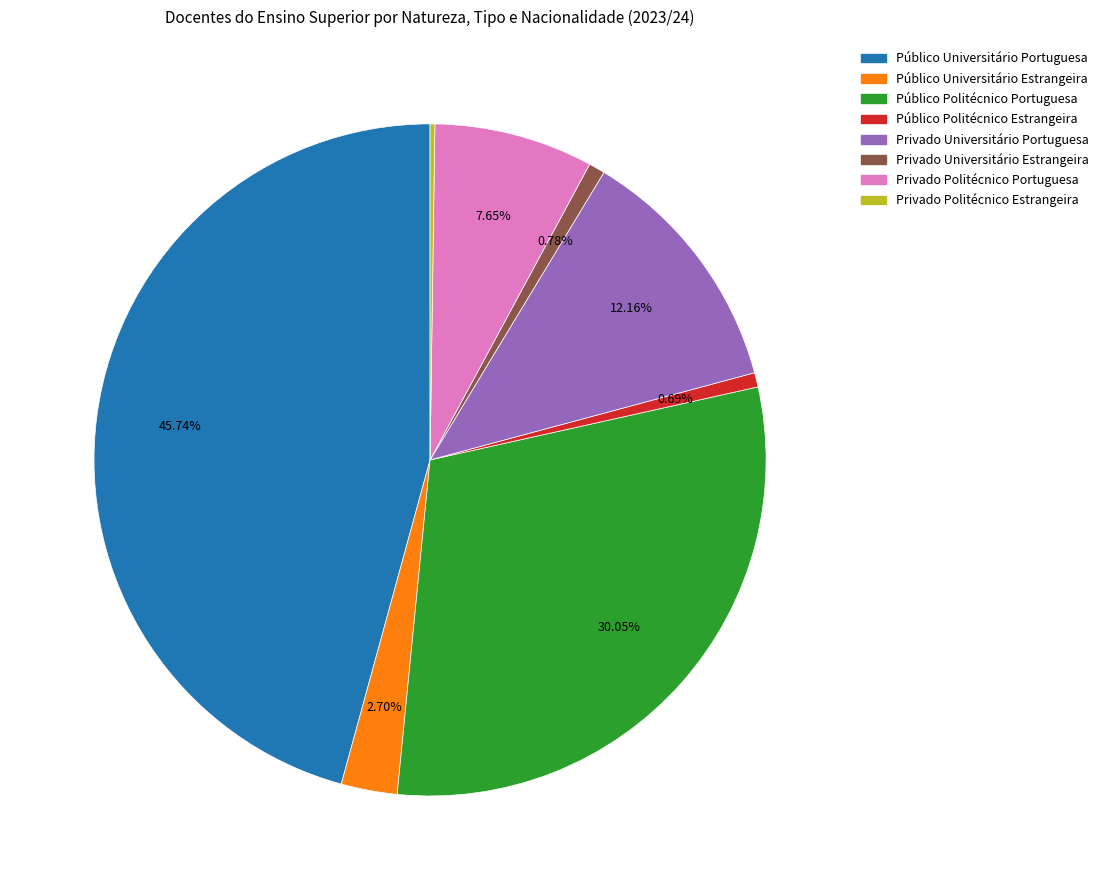

Does Público Politécnico Portuguesa represent more than half of the total?

No